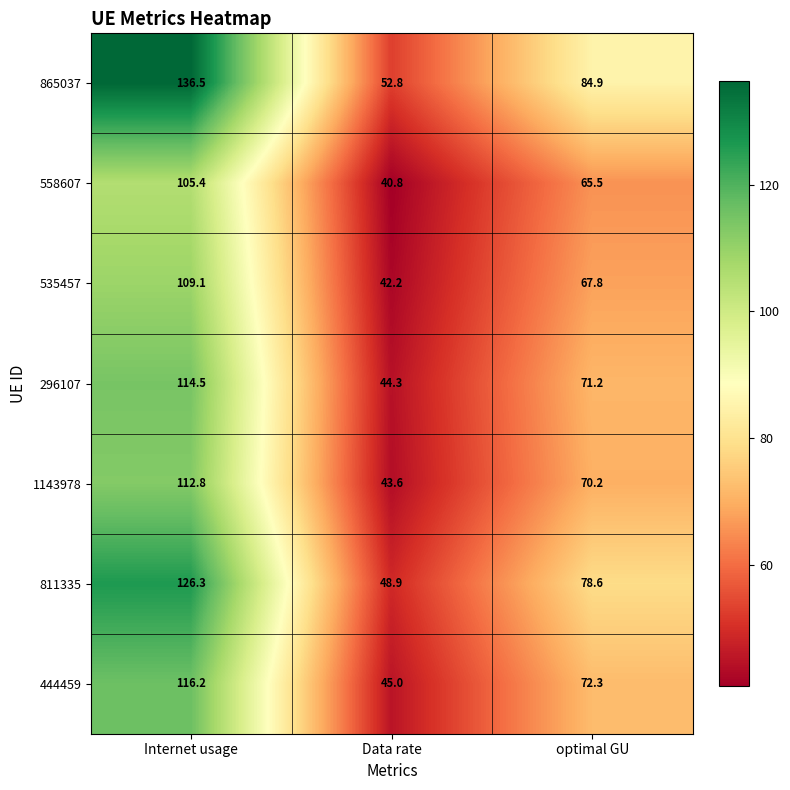

What is the difference between the maximum and minimum values in the 1143978 series?

69.2